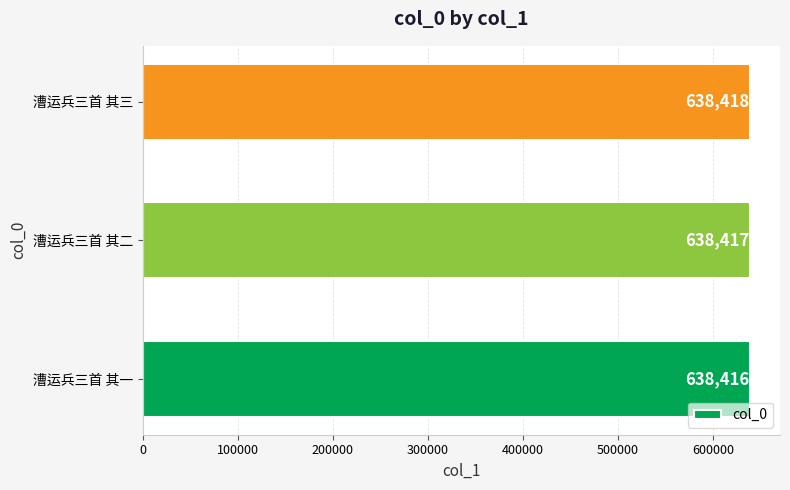

The chart shows a value of 192179 at 漕运兵三首 其二. True or false?

False